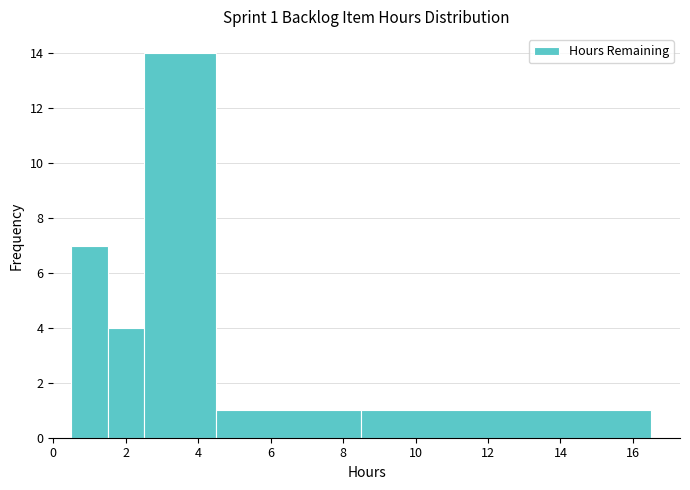

Which range on the x-axis has the tallest bar?

2.5 to 4.5